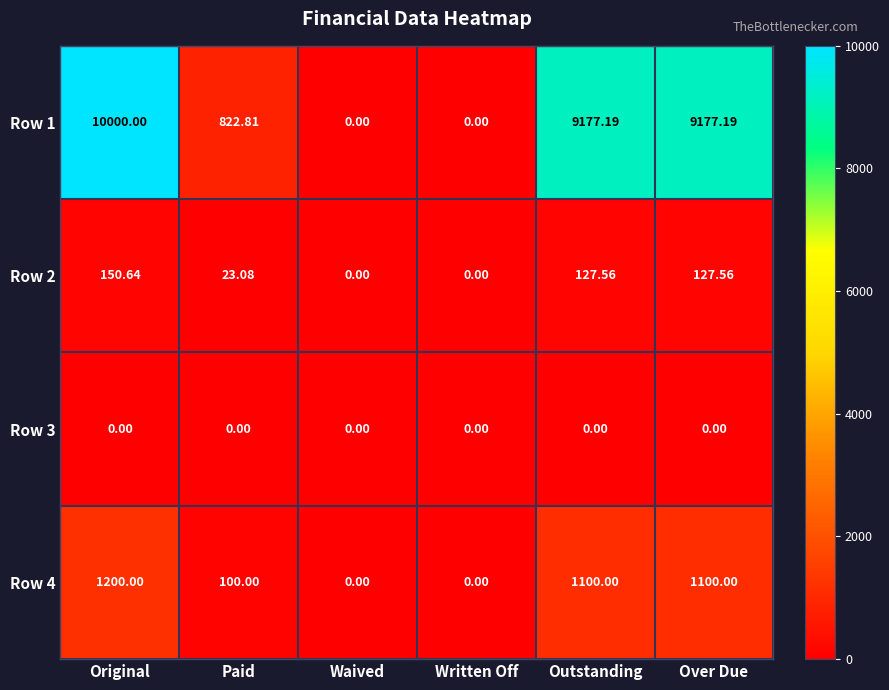

At which label does Row 2 reach its peak?

Original